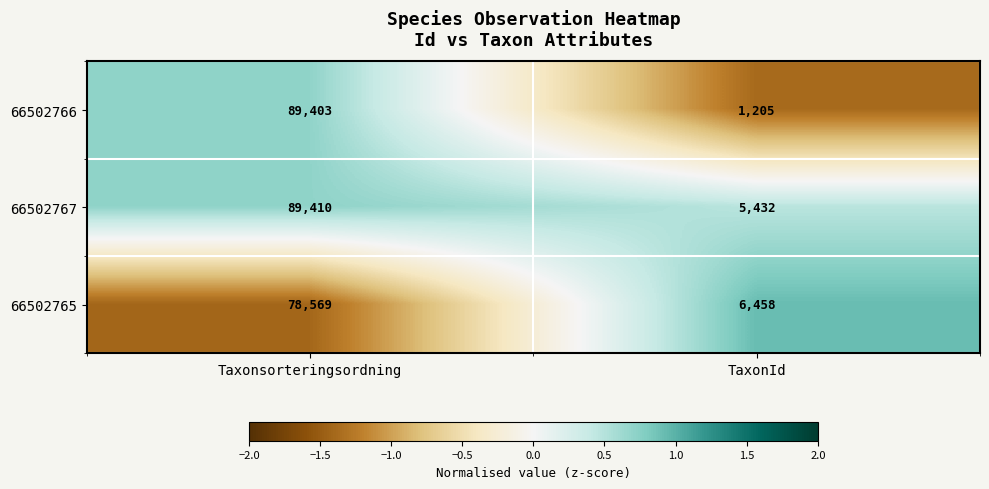

Is it true that 66502765 equals 6458 at TaxonId?

True